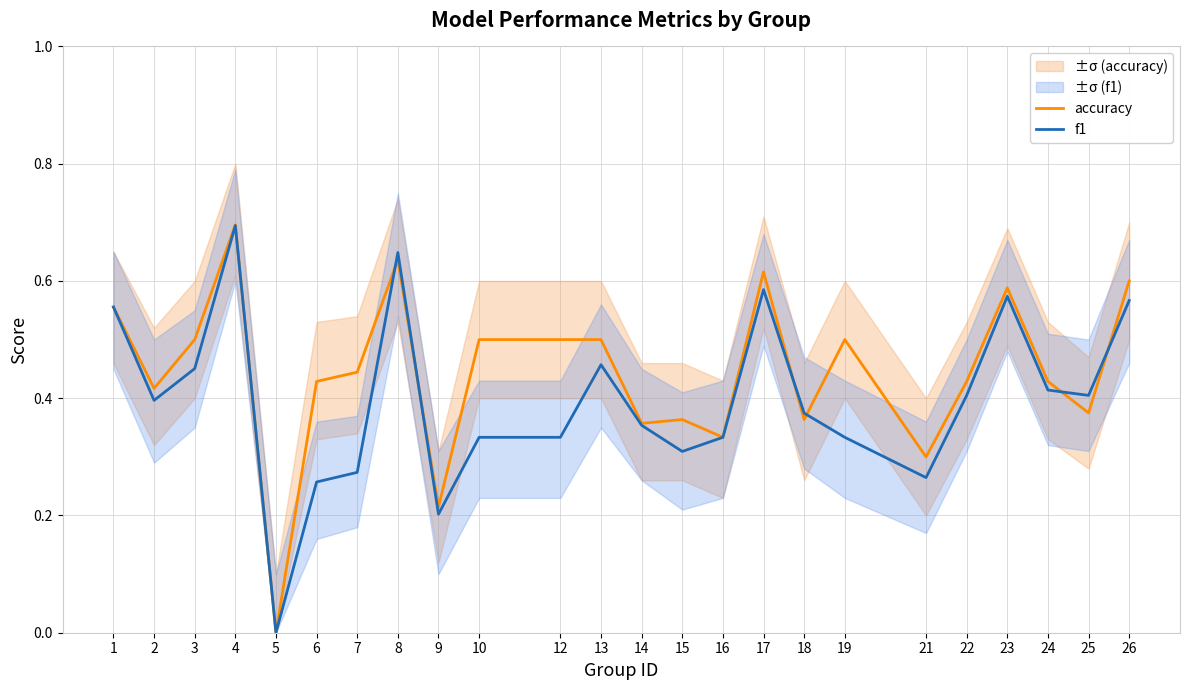

List the series in order of their peak value, lowest first.

f1, accuracy